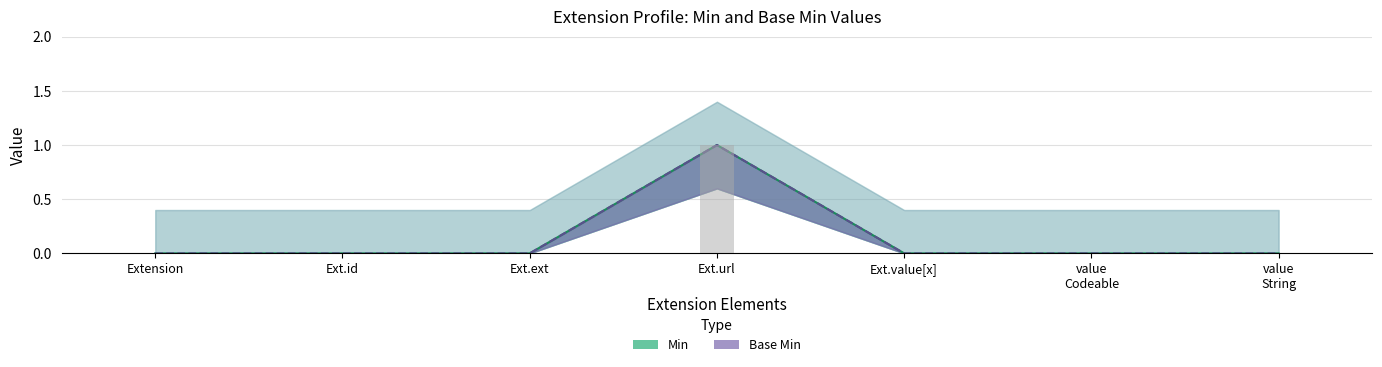

The Base Min series shows 0 at value Codeable. True or false?

True